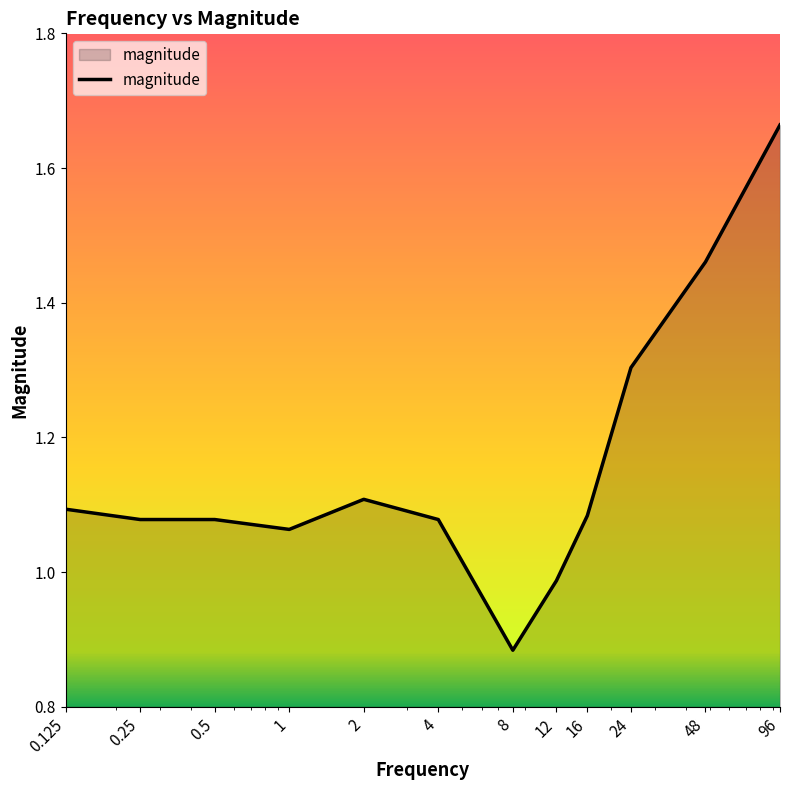

What is the difference between the maximum and minimum values?

0.8